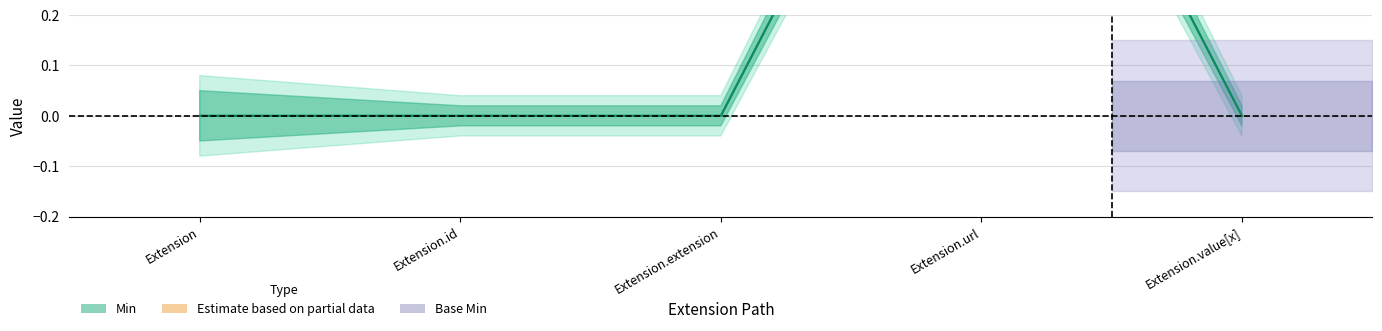

True or false: Base Min and Min intersect in this chart.

False